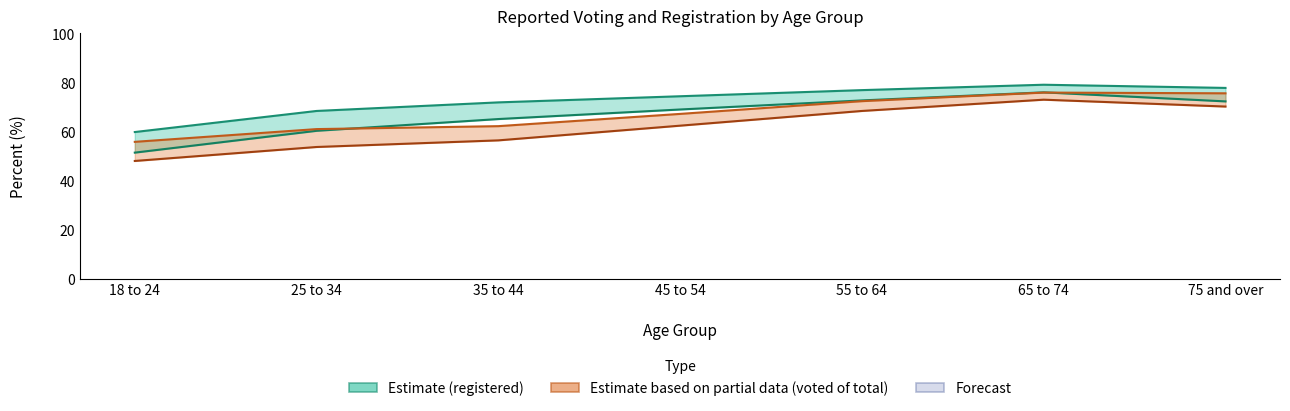

What is the difference between the second highest and minimum values in the Reported Voted (%) series?

21.3